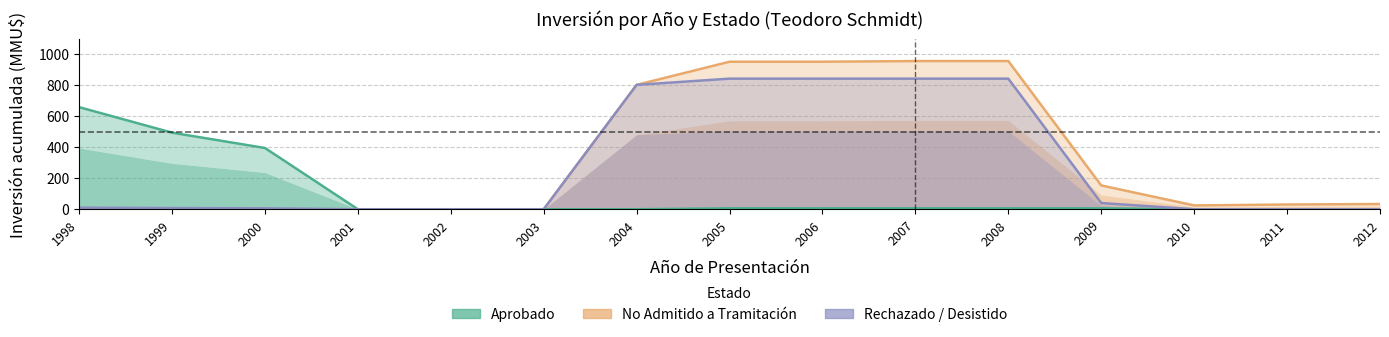

Rank the categories by Aprobado value from highest to lowest.

1998, 1999, 2000, 2005, 2006, 2007, 2008, 2009, 2001, 2002, 2003, 2004, 2010, 2011, 2012